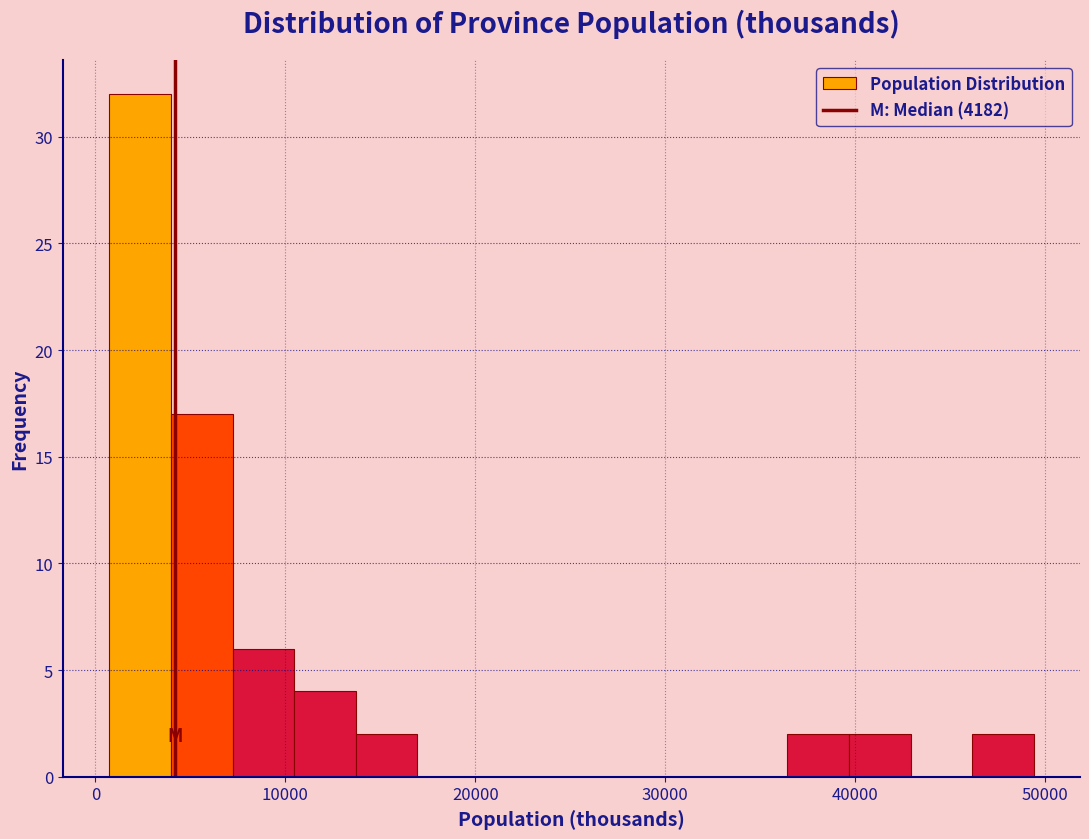

Around what value on the x-axis is the tallest bar? Give the approximate position of its centre, as read against the axis.

2000